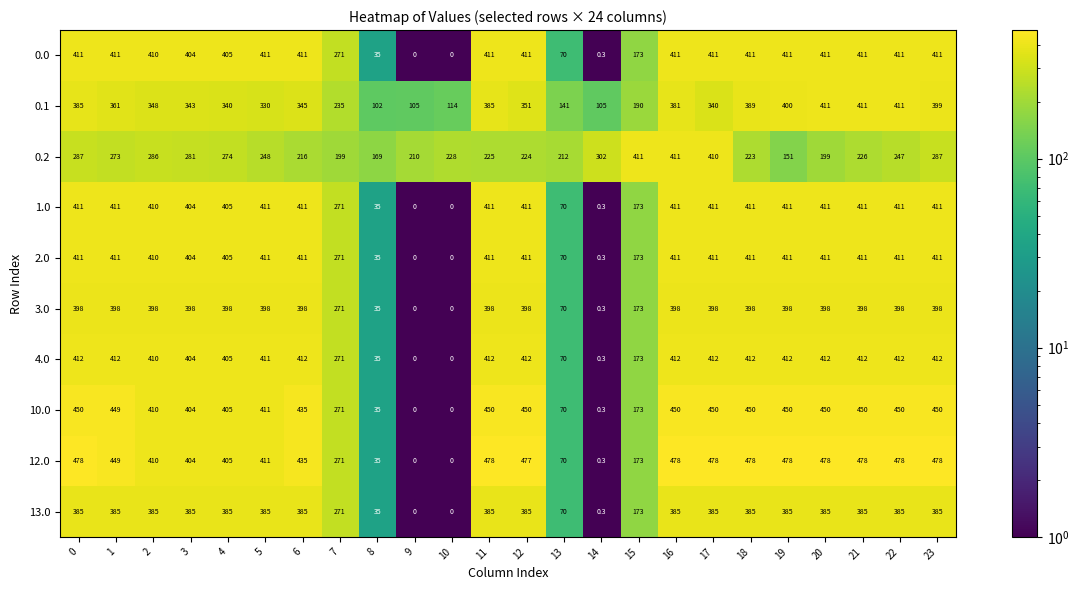

Count the 13.0 values in the range 271 to 385.

18